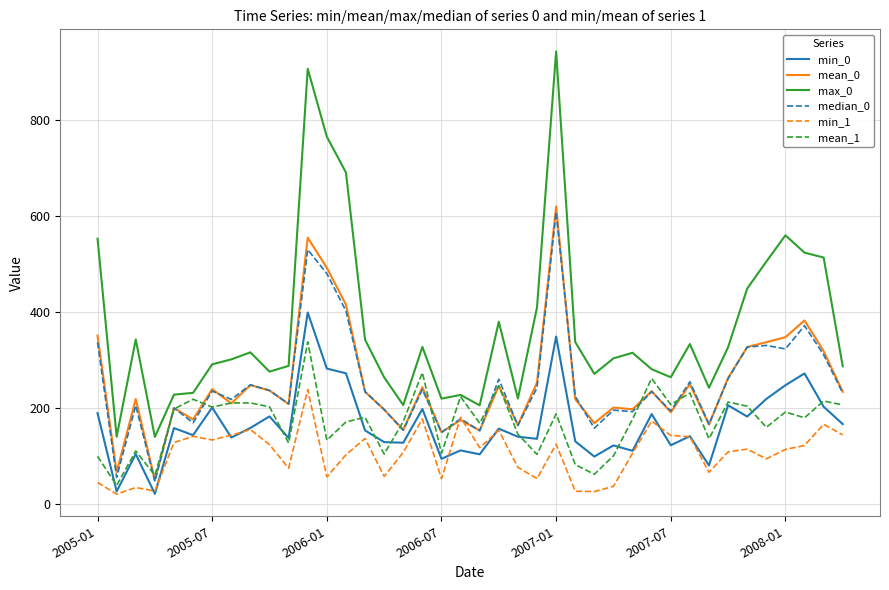

What is the maximum value for median_0?

609.1